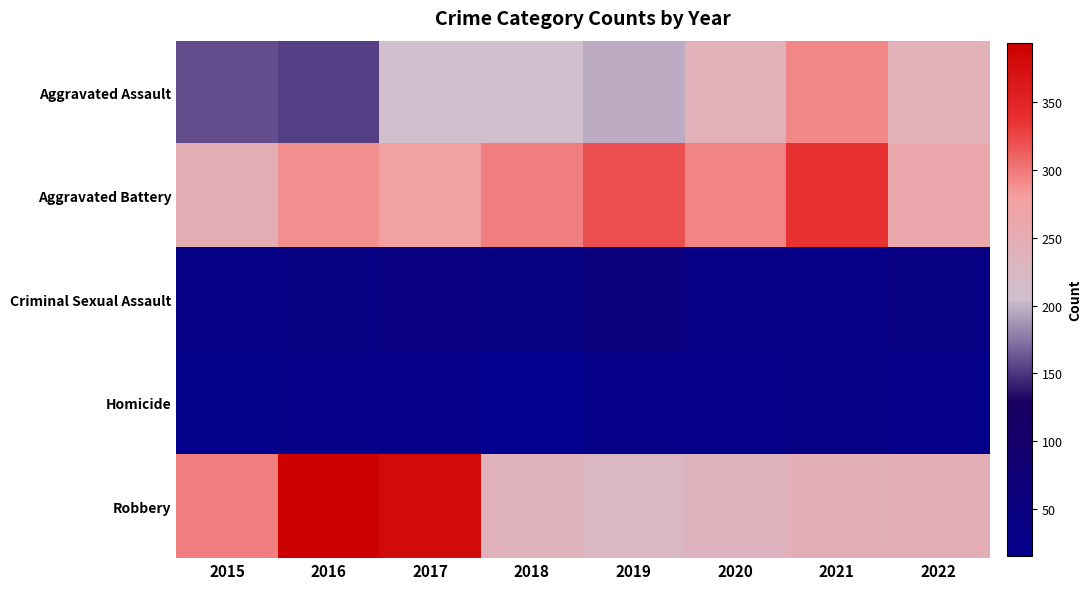

Which series has the largest total across all categories?

Aggravated Battery